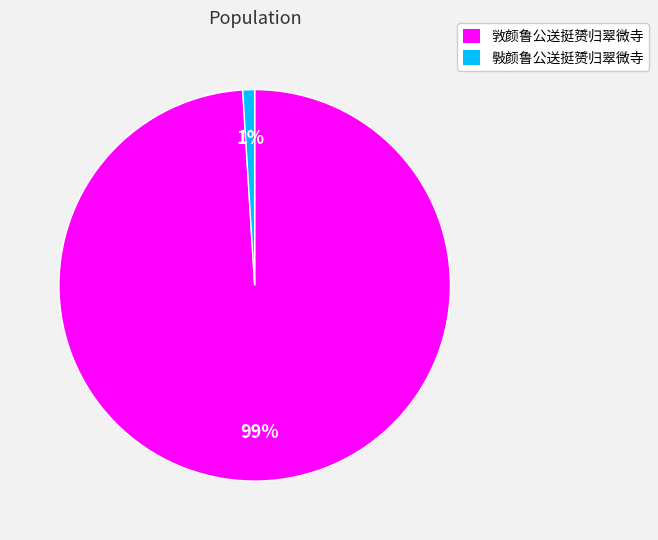

To the nearest percent, what is the difference between the 斅颜鲁公送挺赟归翠微寺 and 敩颜鲁公送挺赟归翠微寺 slice percentages?

98%